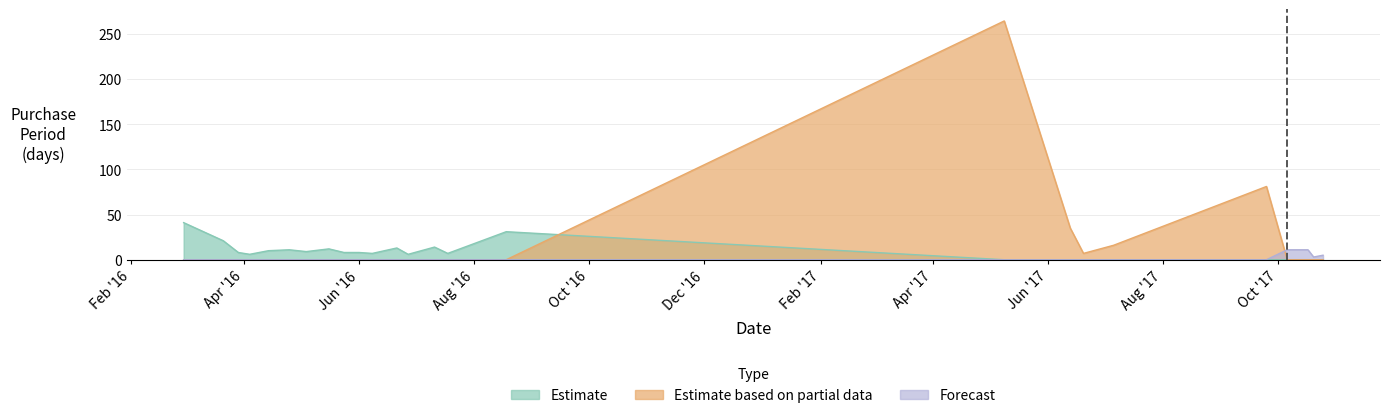

What are all the series names shown in the legend?

Estimate, Estimate based on partial data, Forecast